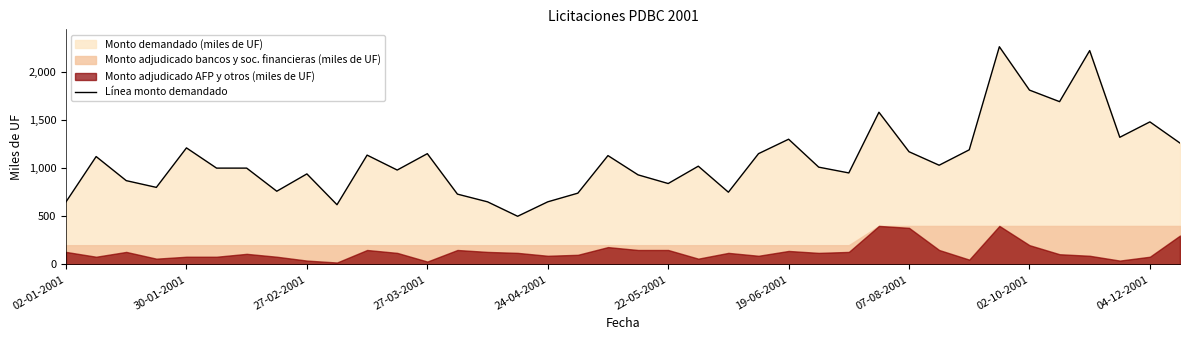

The chart shows a value of 930 at 19. True or false?

True